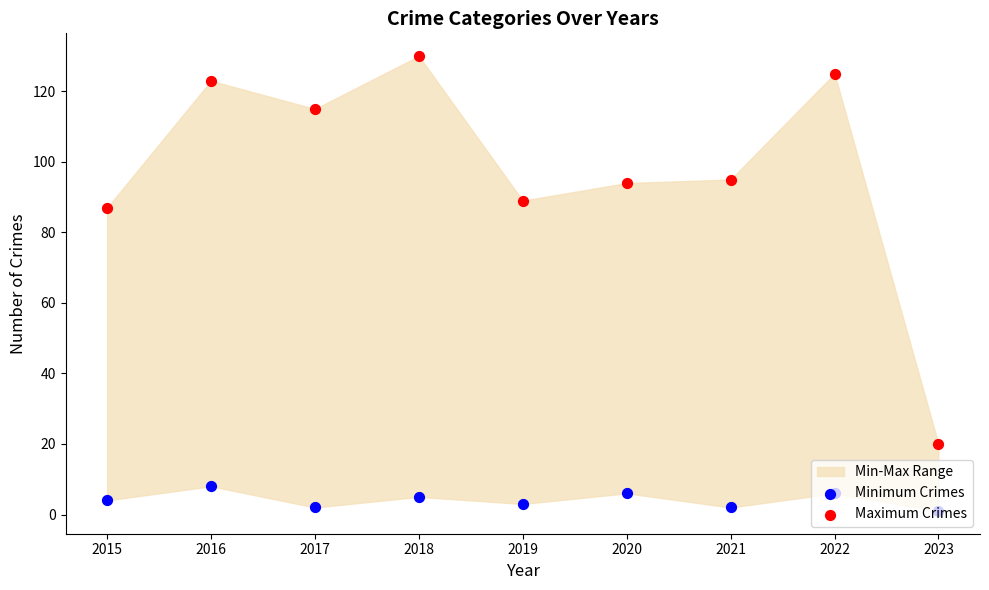

Which series has the largest total across all categories?

Maximum Crimes